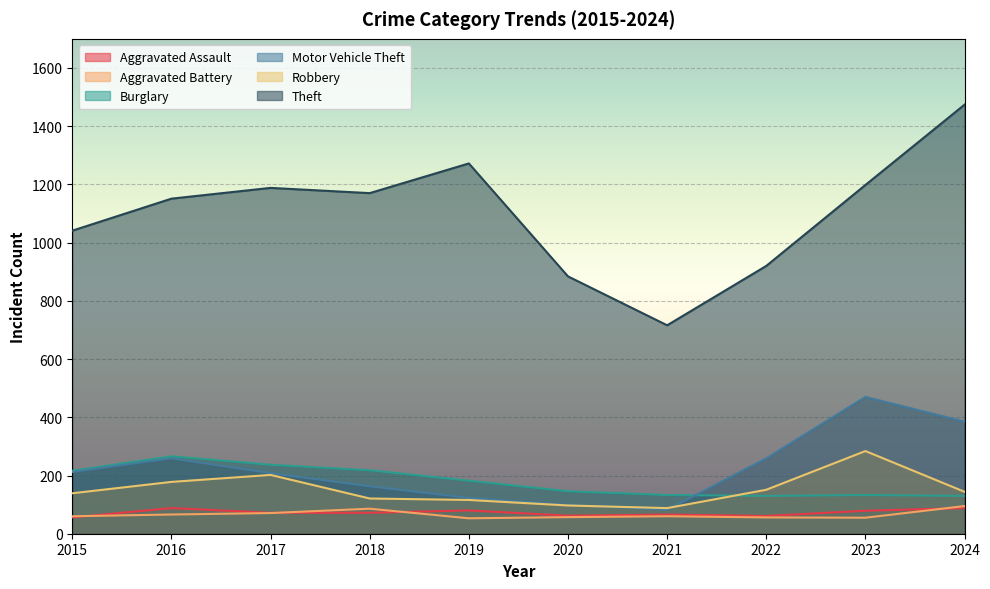

Count the number of data series in this chart.

6